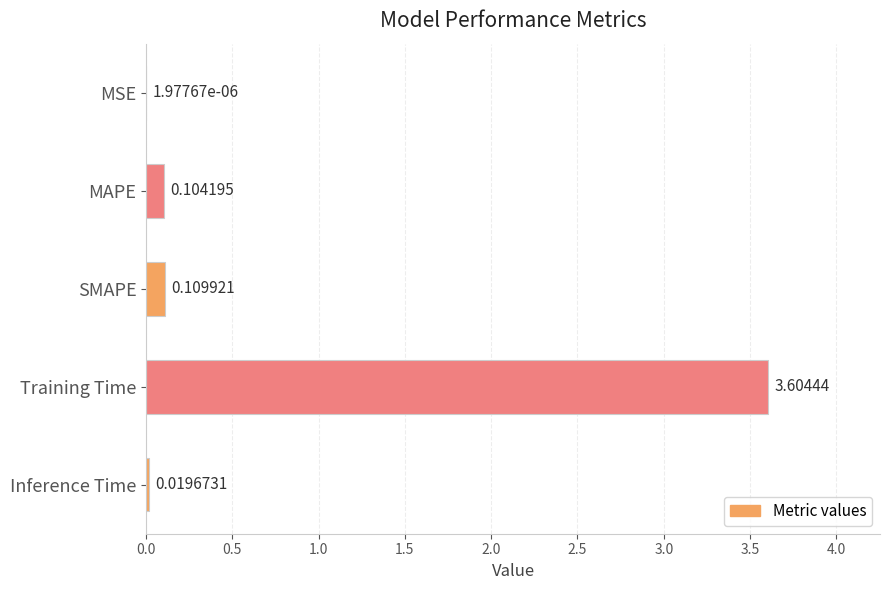

At which category does the chart reach its peak across all series?

Training Time